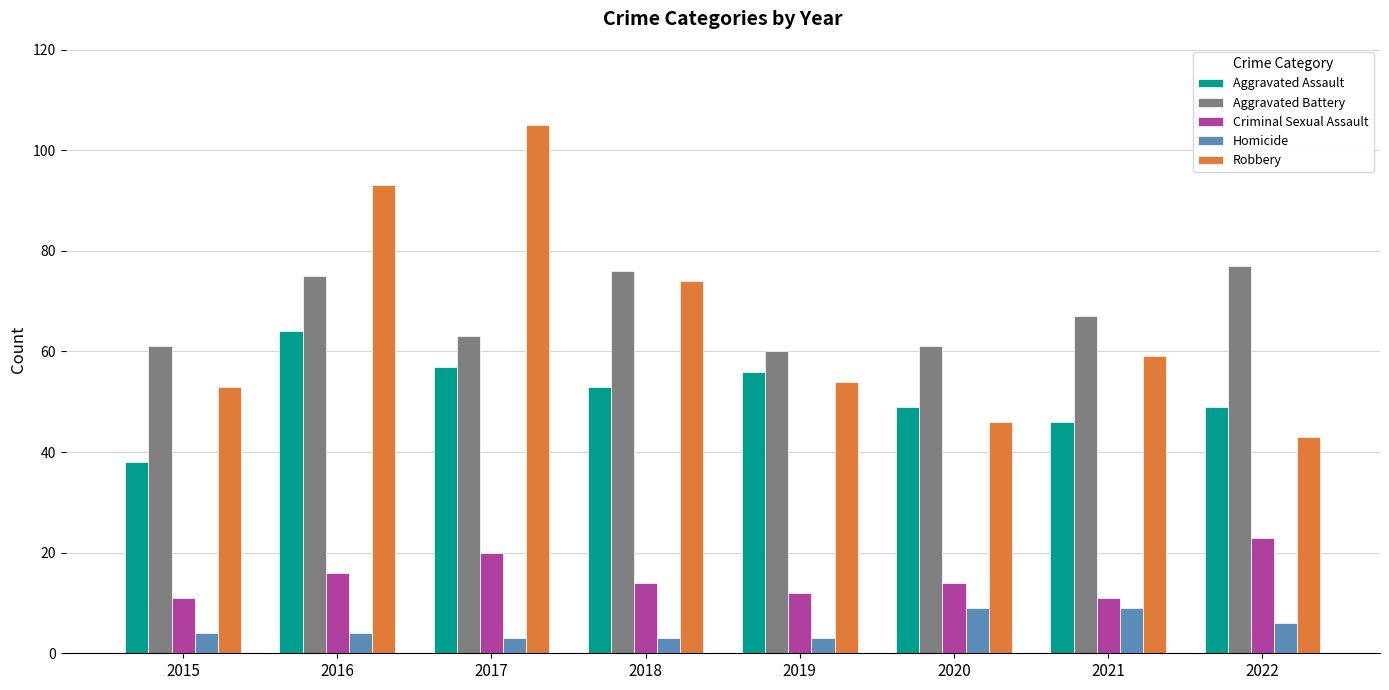

What is the total value across all series at 2020?

179